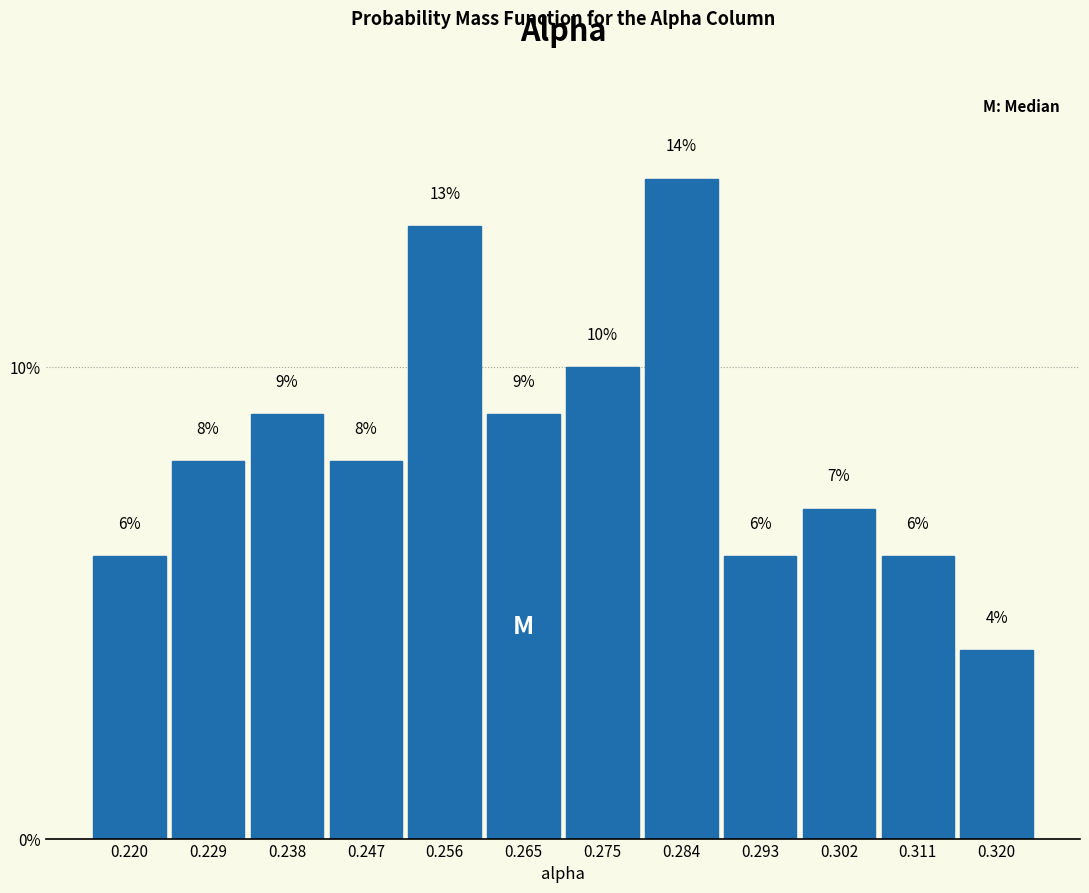

How tall is the bar that spans 0.279 to 0.288 on the x-axis? The bar edges are not printed on the chart, so give them approximately, as read against the axis.

14